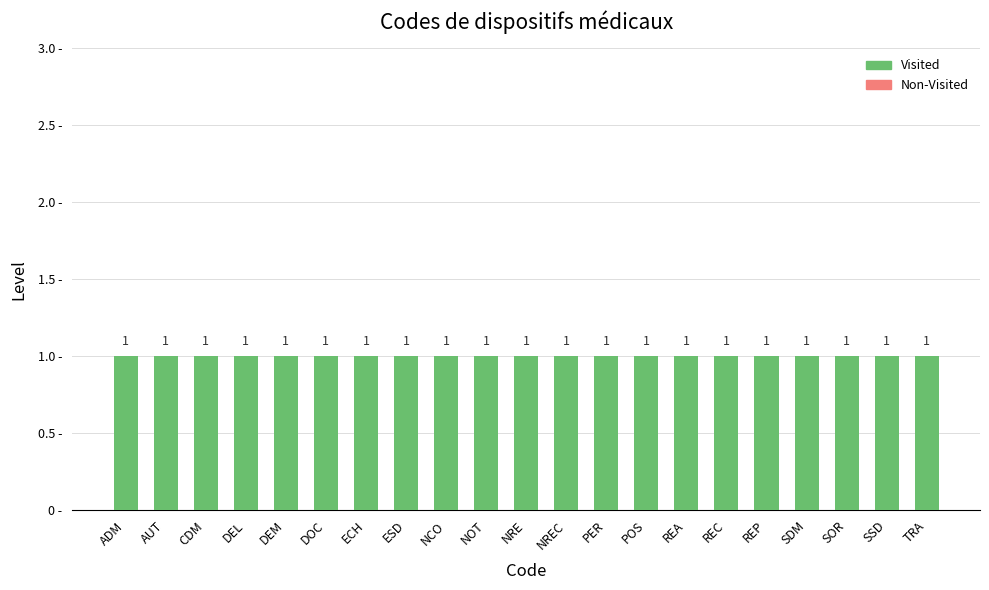

What is the total value across all series at DOC?

1